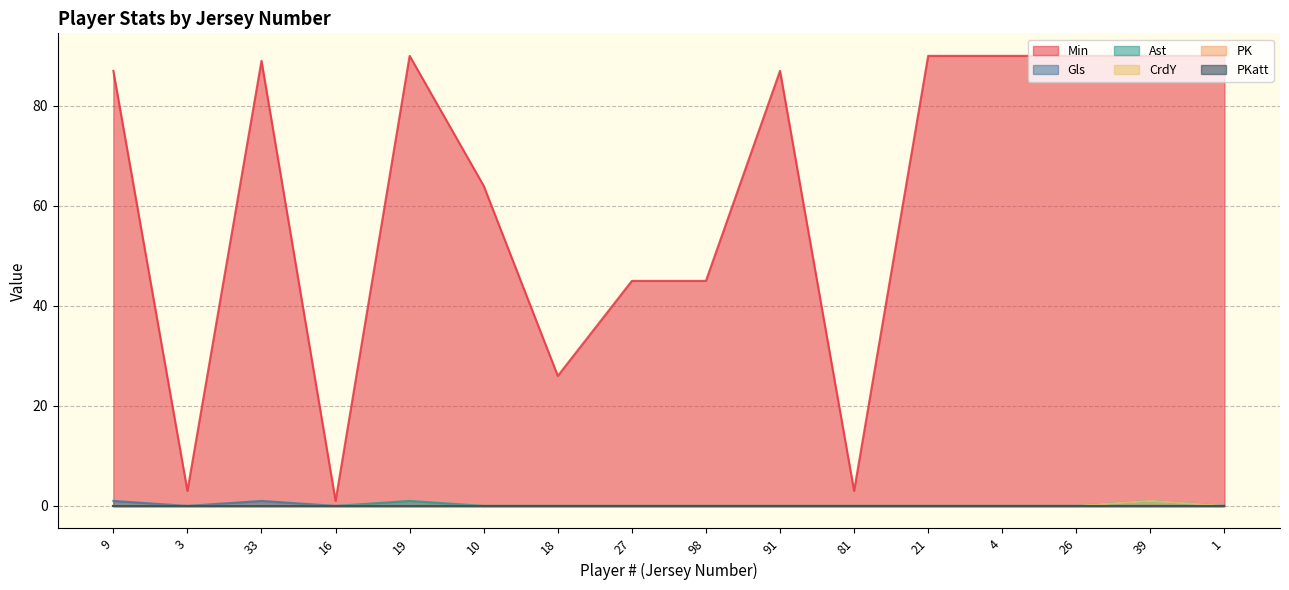

Does the chart have visible grid lines?

Yes